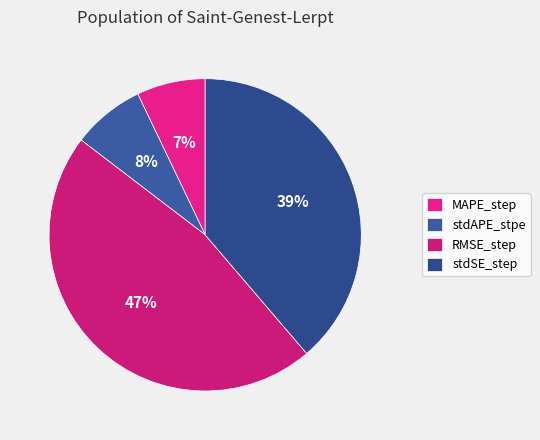

Which slice is the largest?

RMSE_step